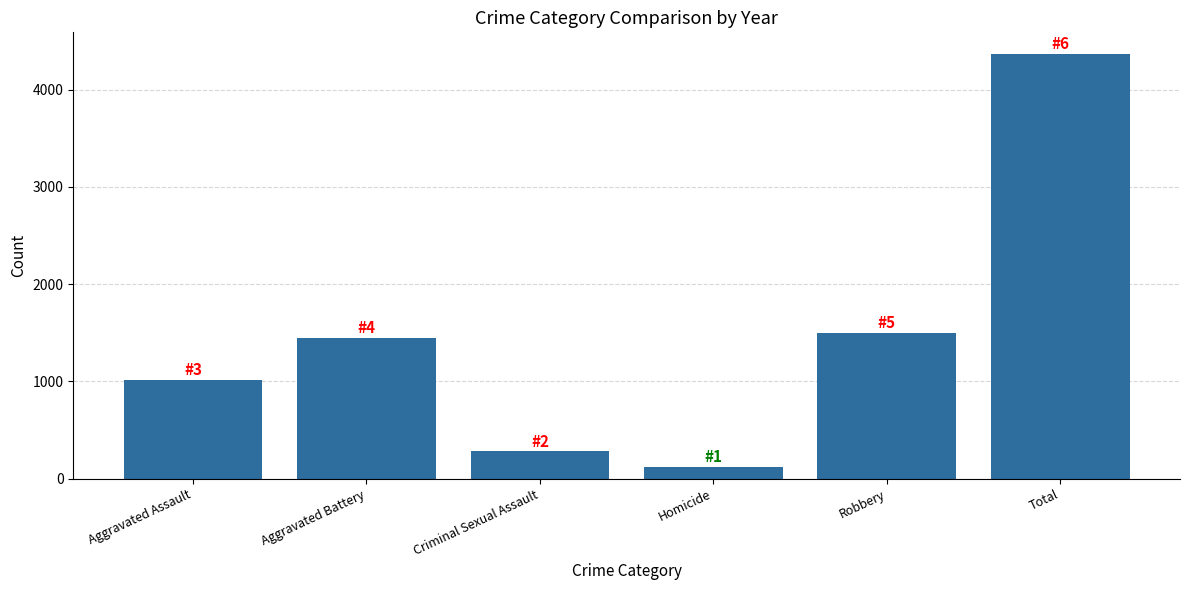

What is the label of the 4th bar from the right?

Criminal Sexual Assault